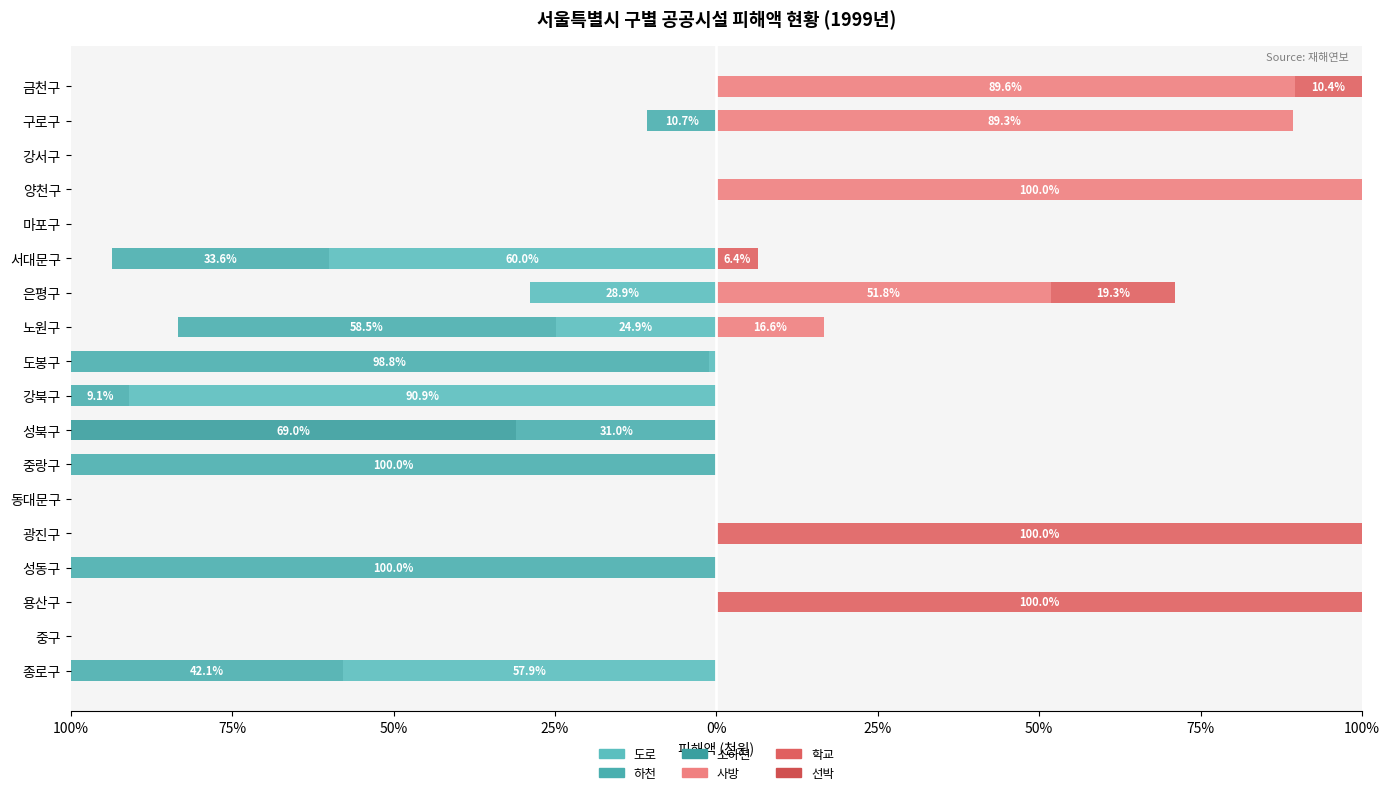

What is the value of the 선박 bar at the 15th from the left?

0.6